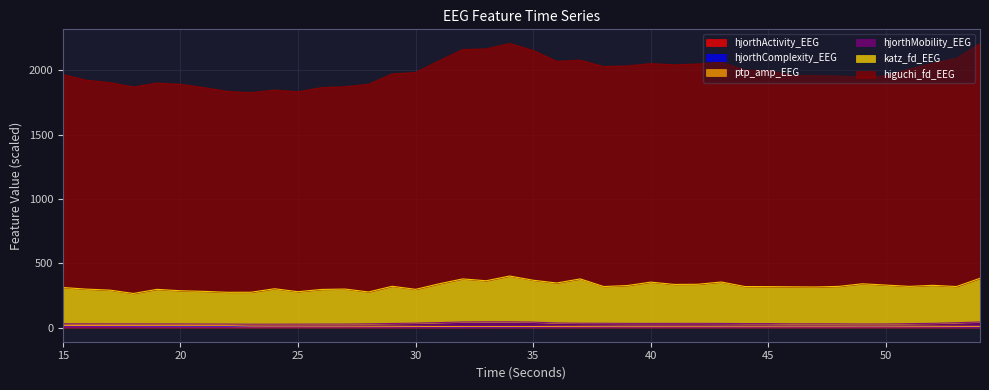

What is the spread (max minus min) of values at 48?

1952.0